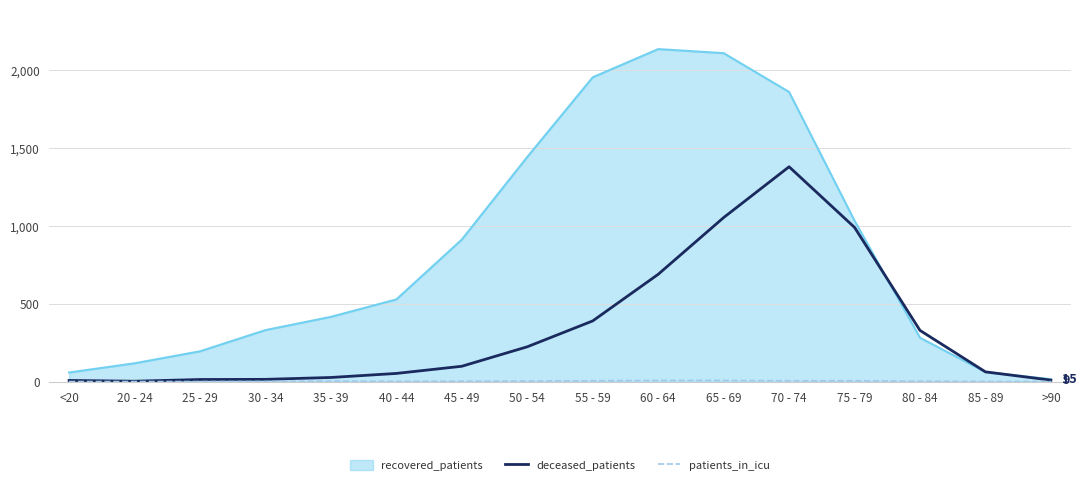

Which series has the largest total across all categories?

recovered_patients